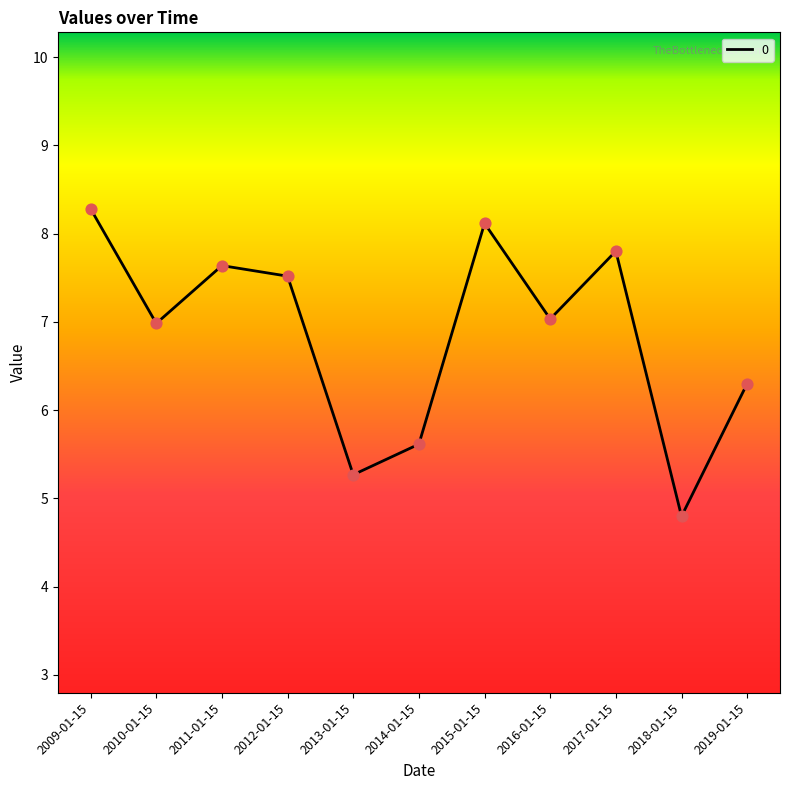

Between 2011-01-15 and 2014-01-15, which is larger?

2011-01-15